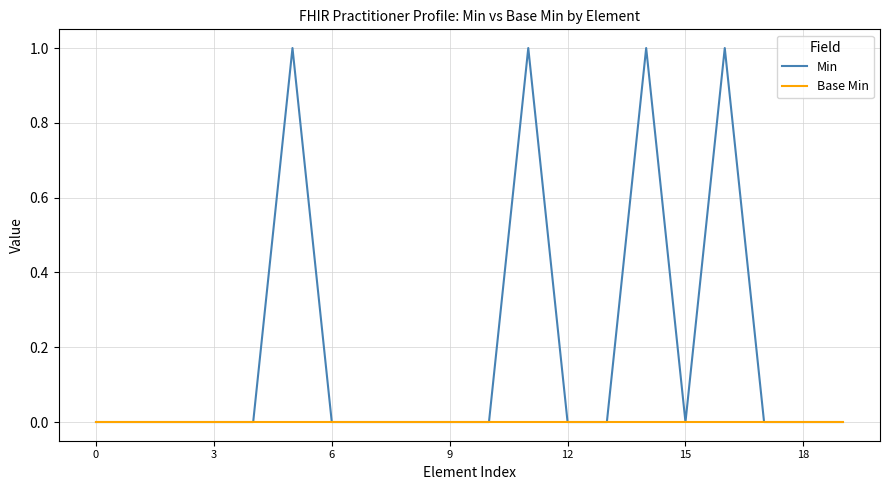

Which series has the largest total across all categories?

Min